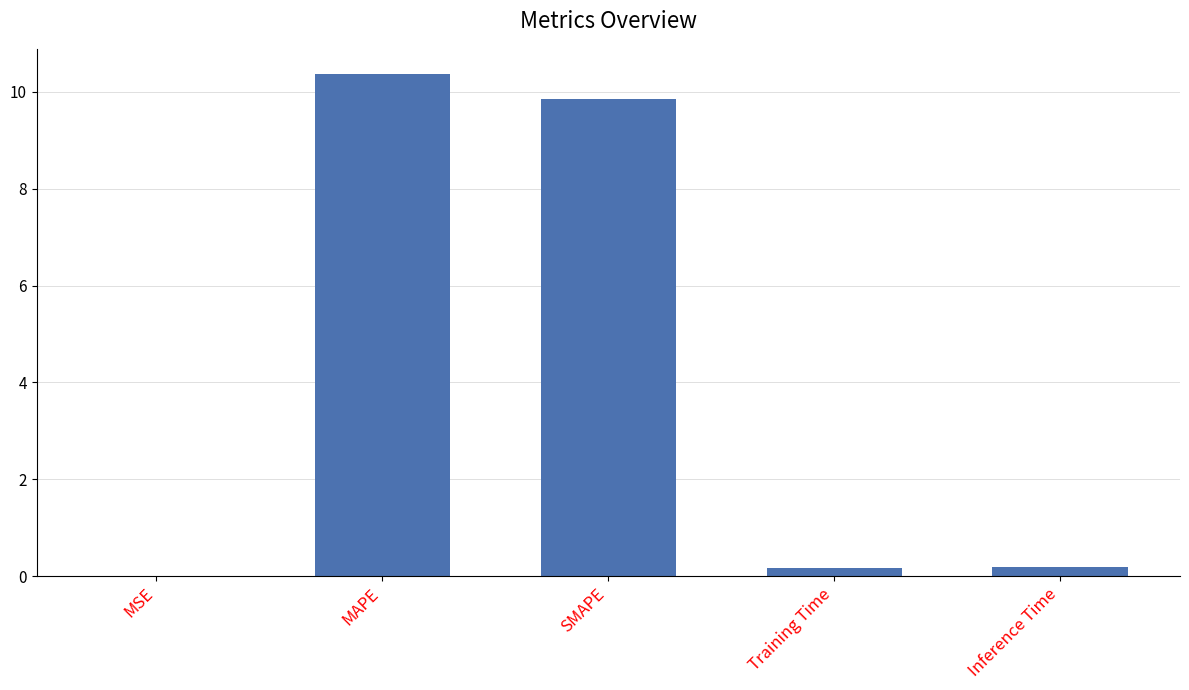

What is the change in value from MSE to SMAPE?

+9.9